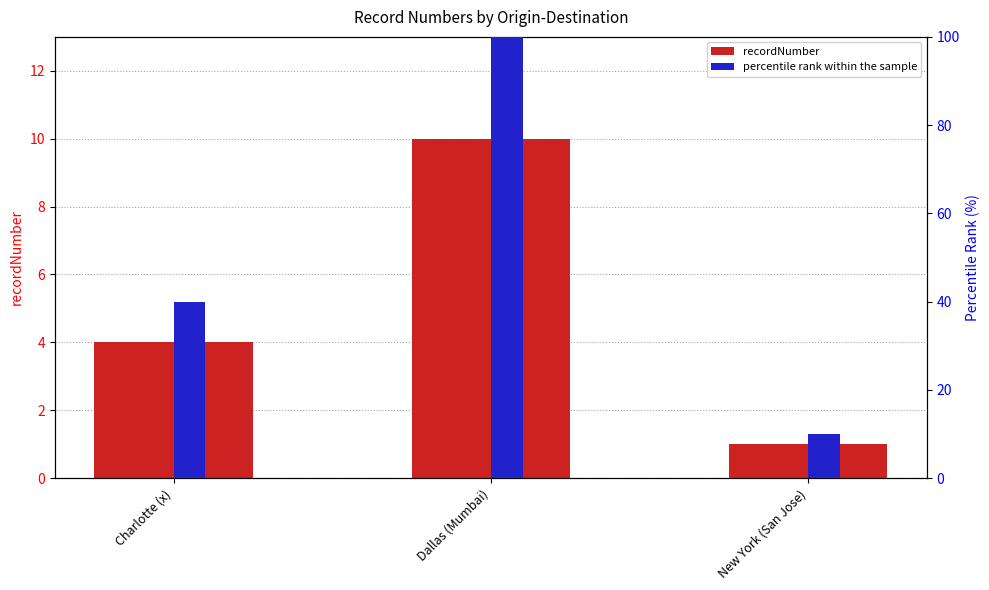

List the series in order of their peak value, highest first.

percentile rank within the sample, recordNumber